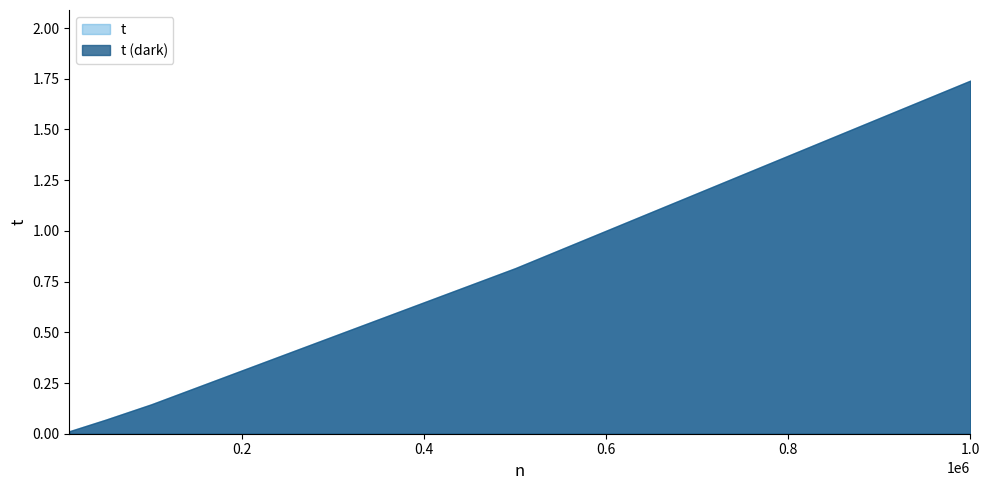

Which label corresponds to the largest value in the chart?

1000000